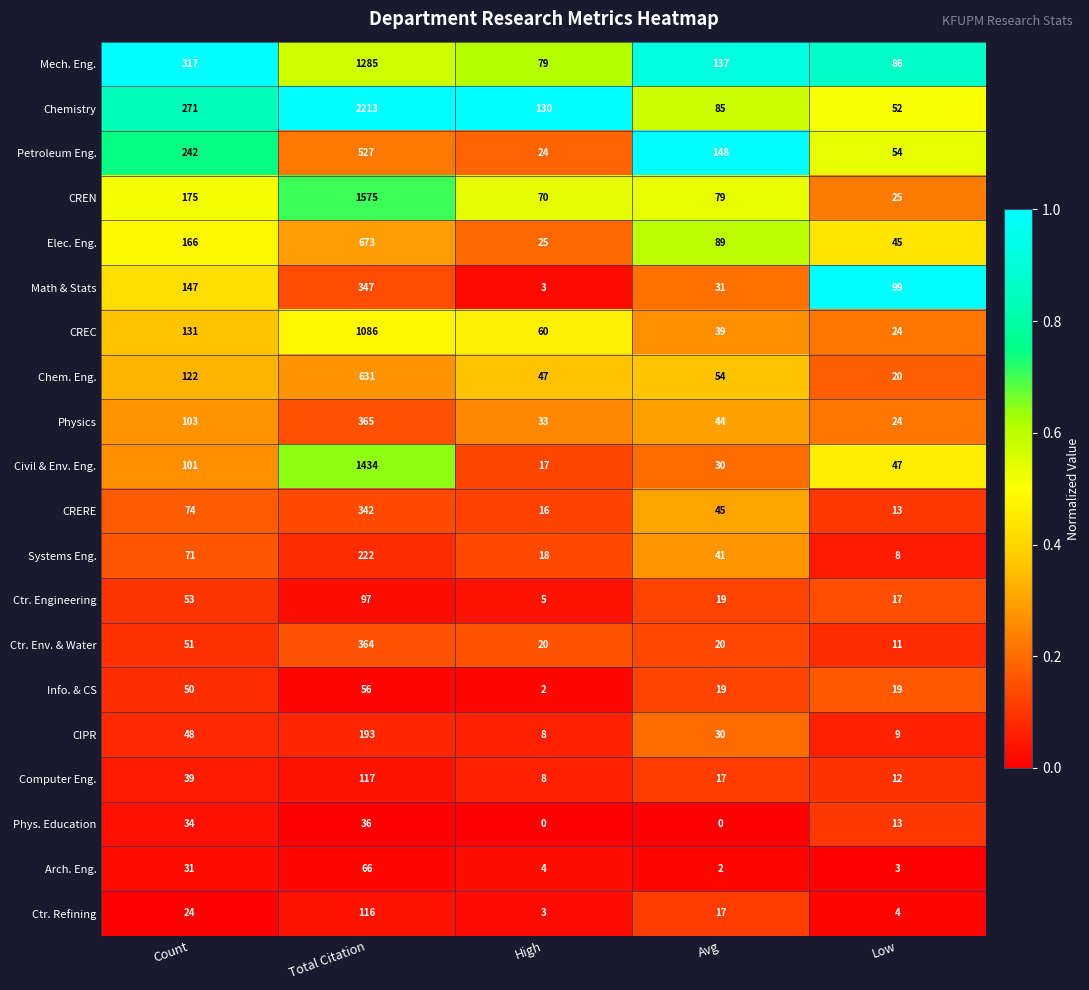

The Info. & CS series shows 50 at Count. True or false?

True